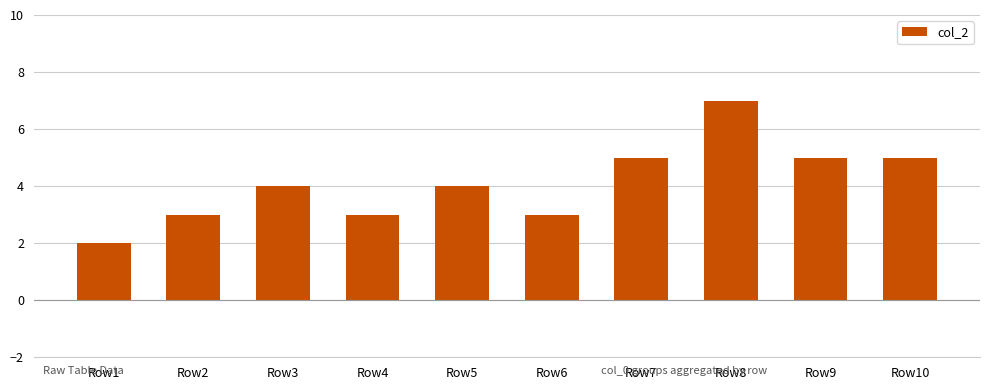

What is the value of the 1st bar from the left?

2